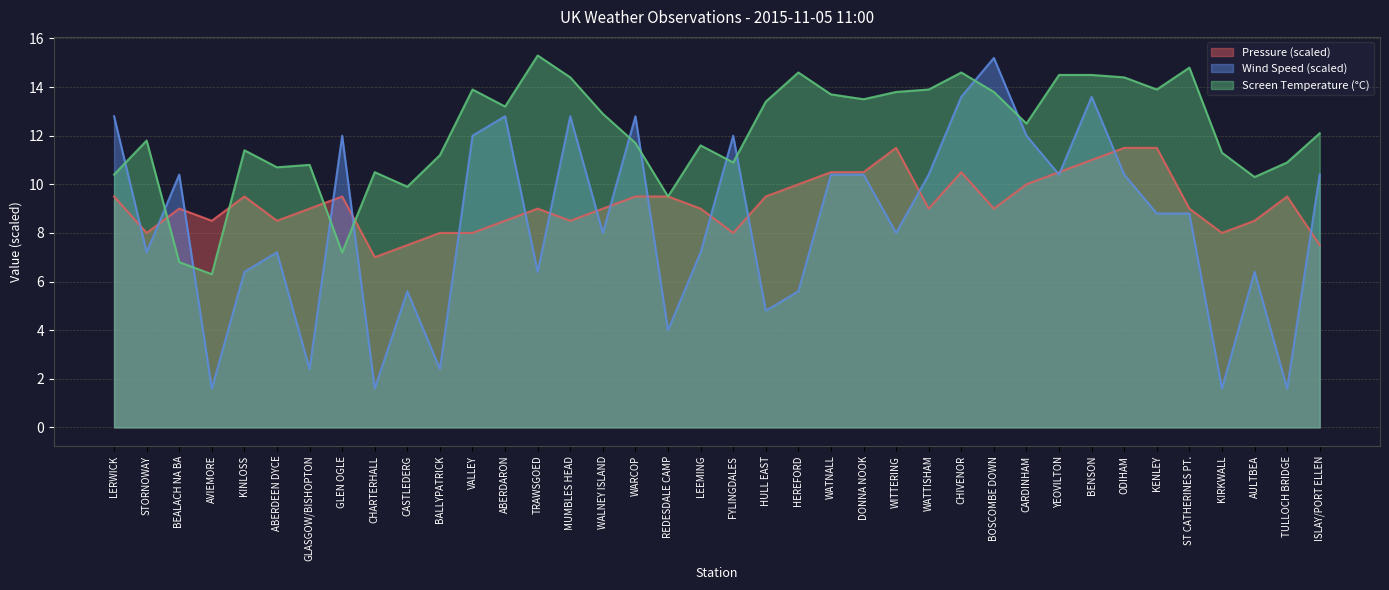

Where does the Screen Temperature series first go above 12?

VALLEY